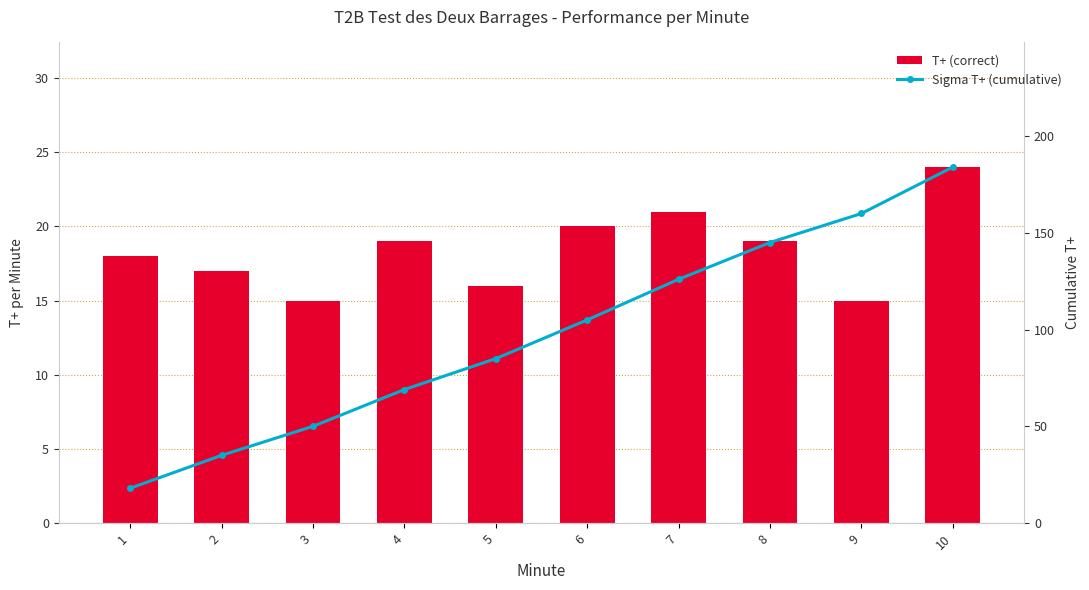

What is the spread (max minus min) of values at 4?

50